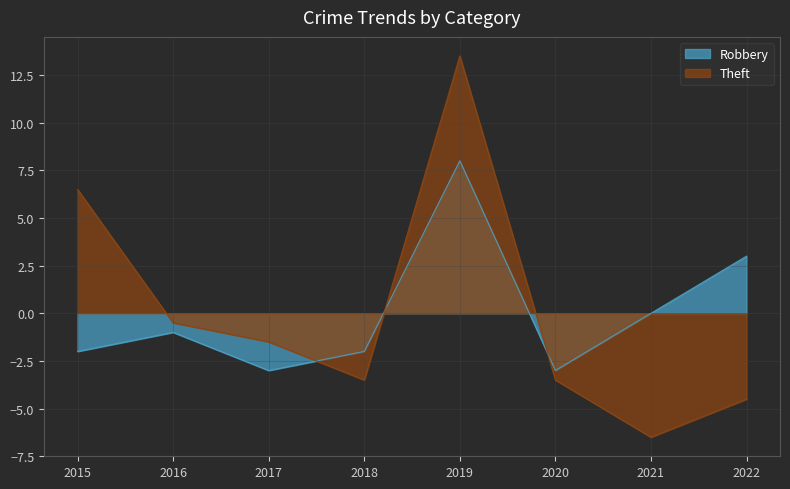

The Robbery series shows -3.5 at 2018. True or false?

False